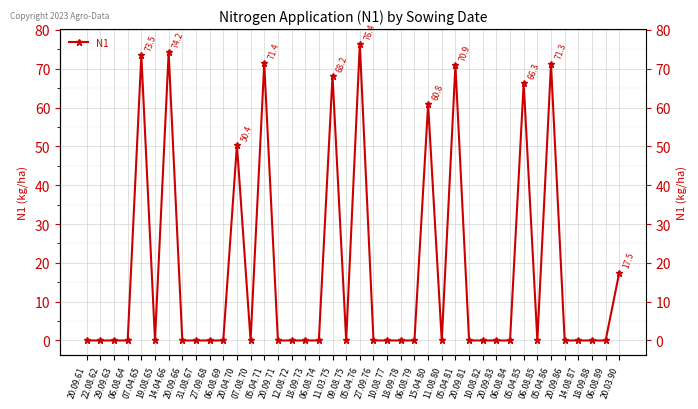

List the labels in order of value, largest first.

05.04.76, 14.04.66, 07.04.65, 05.04.71, 05.04.86, 05.04.81, 11.03.75, 05.04.85, 15.04.80, 20.04.70, 20.03.90, 20.09.61, 22.08.62, 29.09.63, 06.08.64, 19.08.65, 20.09.66, 31.08.67, 27.09.68, 06.08.69, 07.08.70, 20.09.71, 12.08.72, 18.09.73, 06.08.74, 09.08.75, 27.09.76, 10.08.77, 18.09.78, 06.08.79, 11.08.80, 20.09.81, 10.08.82, 20.09.83, 06.08.84, 06.08.85, 20.09.86, 14.08.87, 18.09.88, 06.08.89